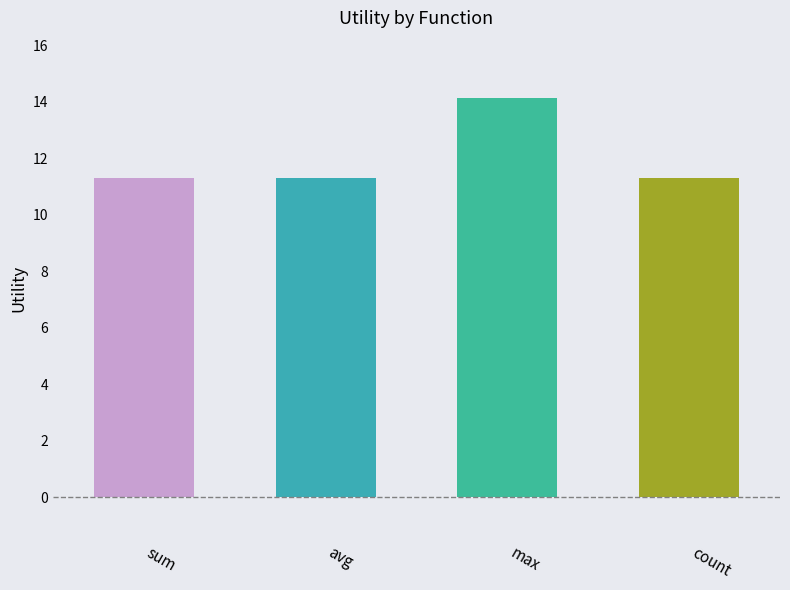

Count the number of data series in this chart.

1